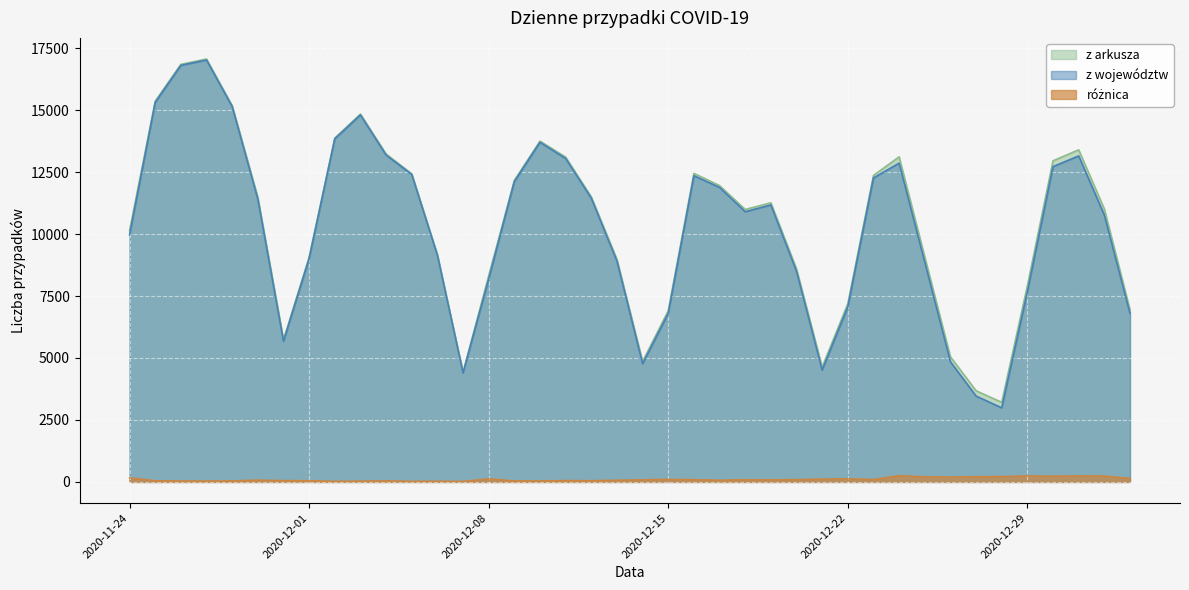

What is the difference between the highest and lowest values at 2020-12-05?

12401